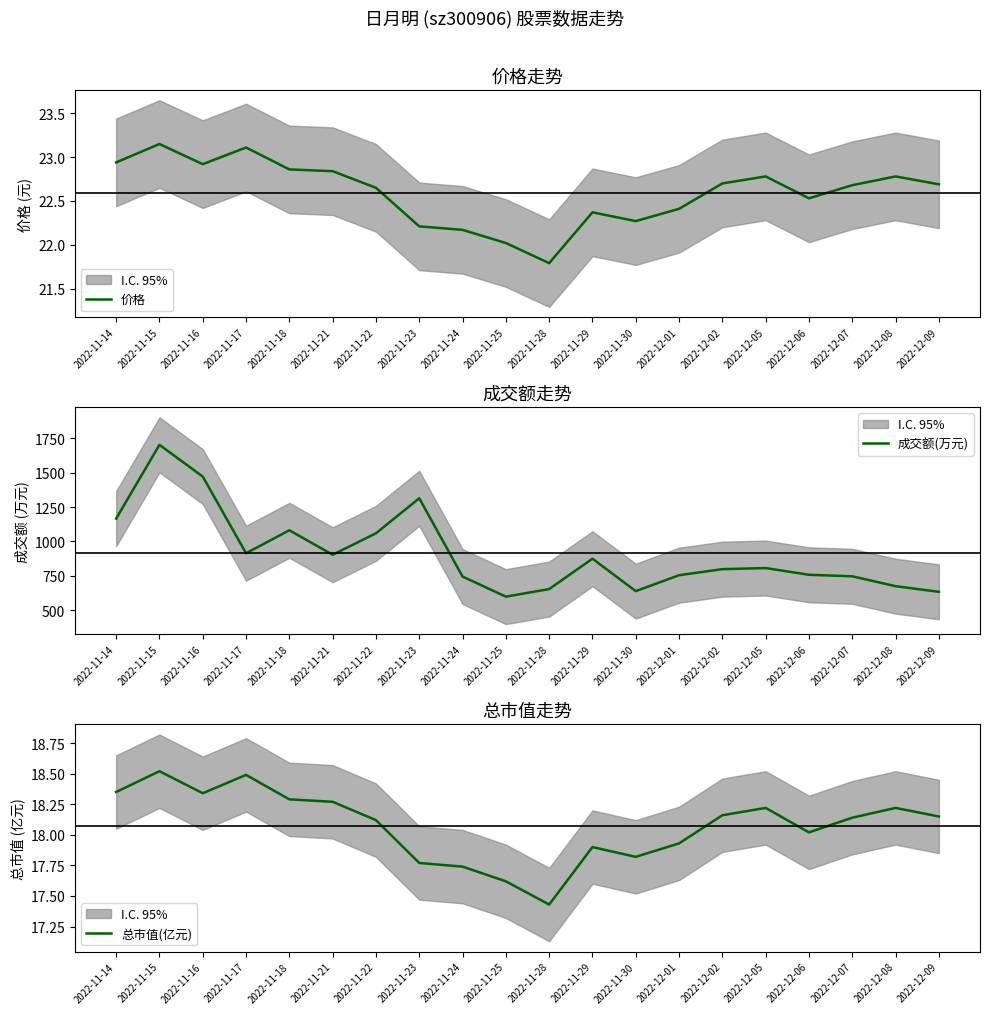

The value of 总市值(亿元) at 2022-12-05 is 18.2. True or false?

True